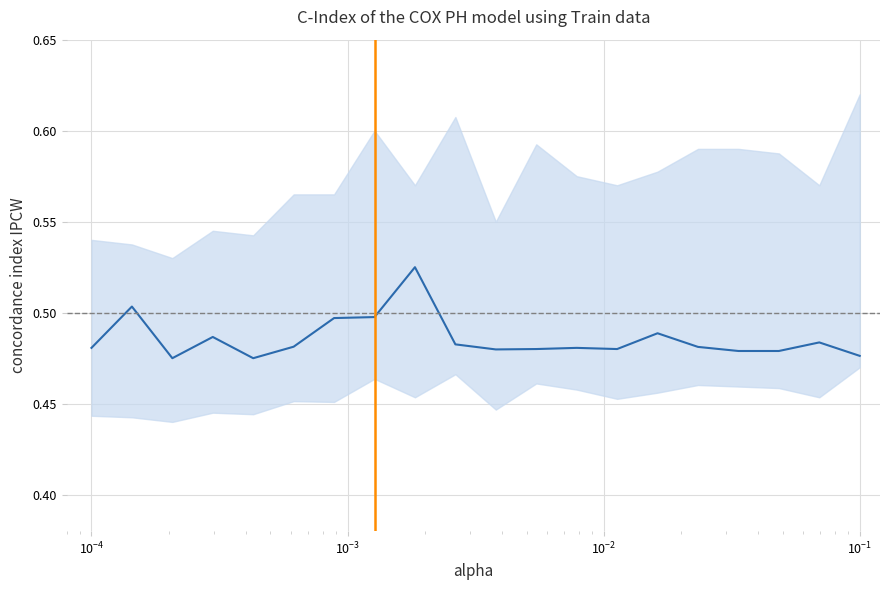

How many points are higher than both their immediate neighbors (excluding endpoints)?

6